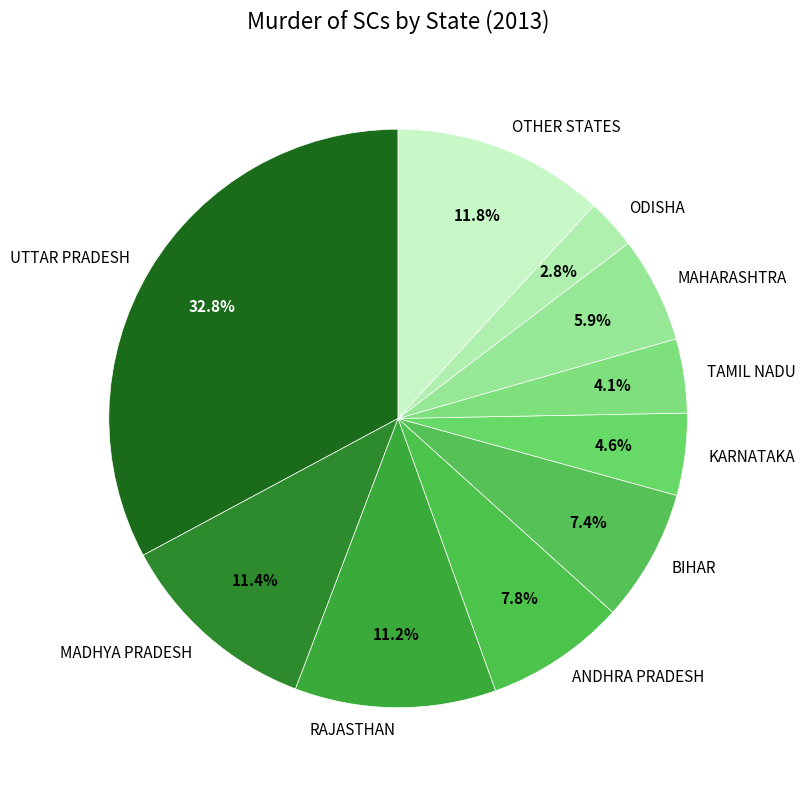

Which slice is the smallest?

ODISHA